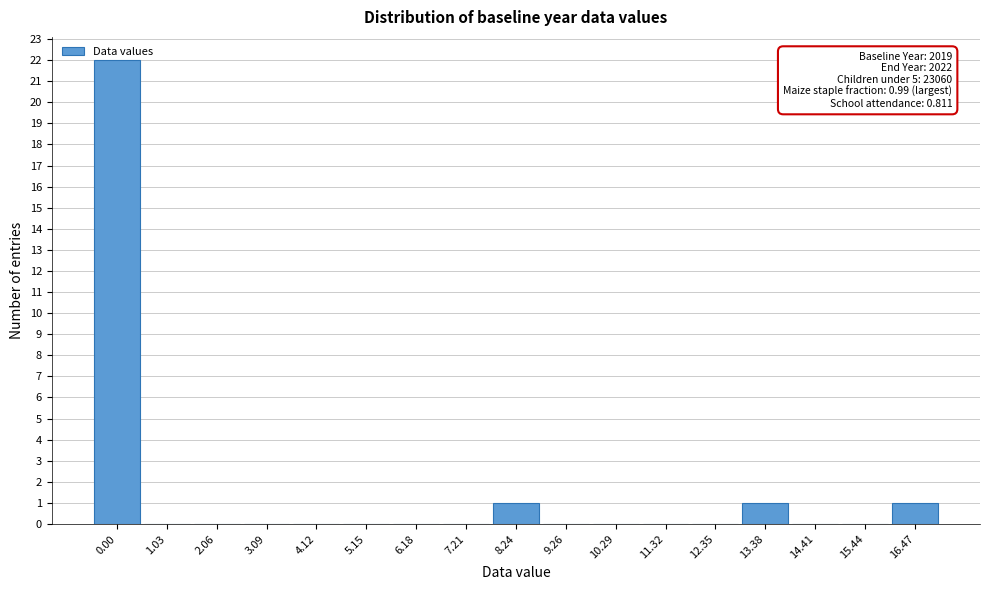

What is the greatest value displayed?

22